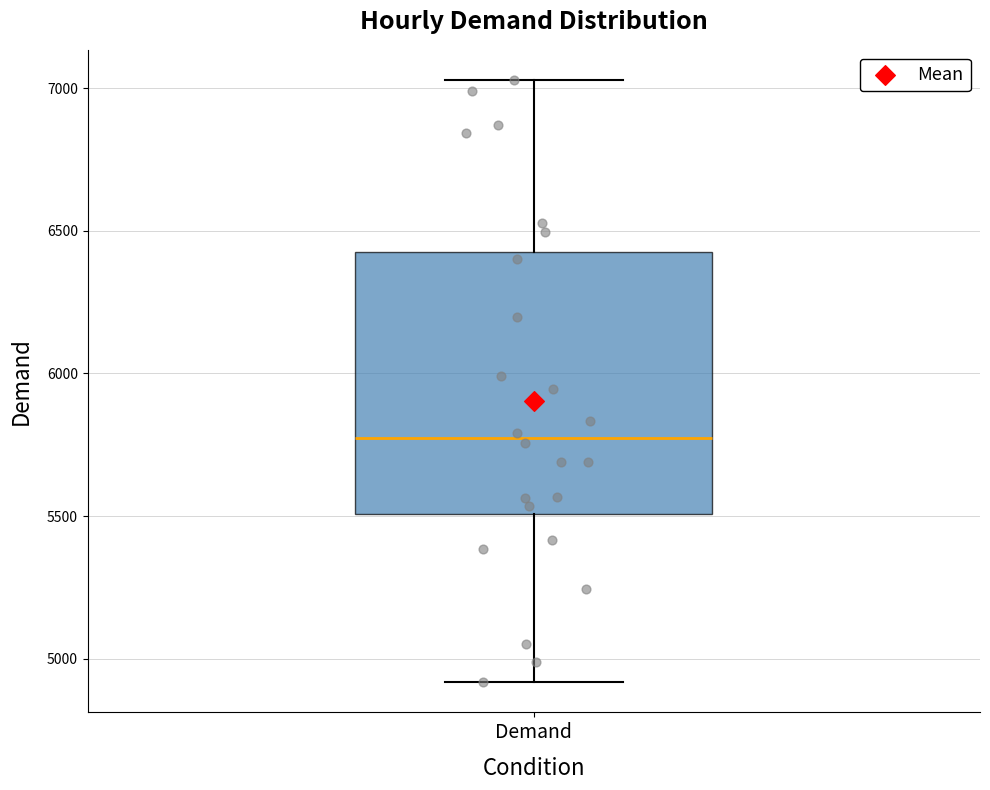

Where is the upper edge of the box for Demand on the y-axis? The values are not printed on the chart, so give them approximately, as read against the axis.

6450